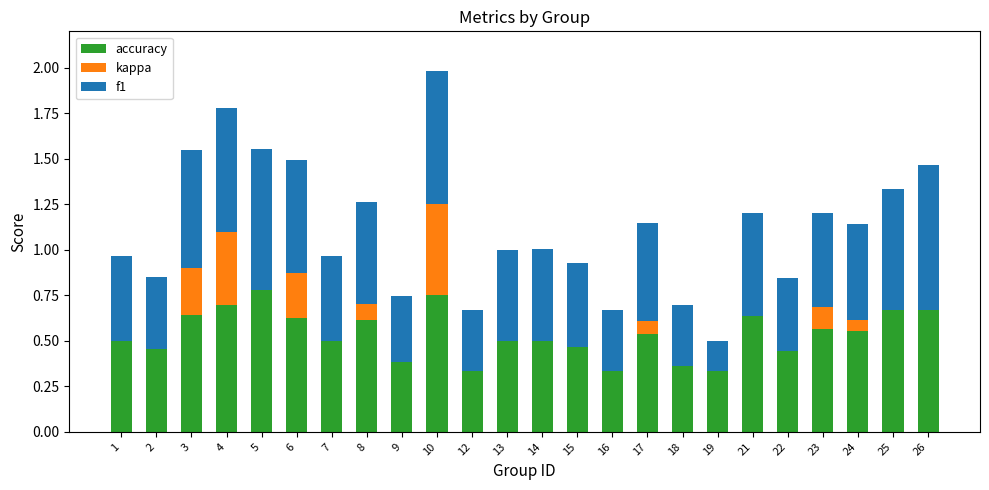

What is the total value across all series at 4?

1.8